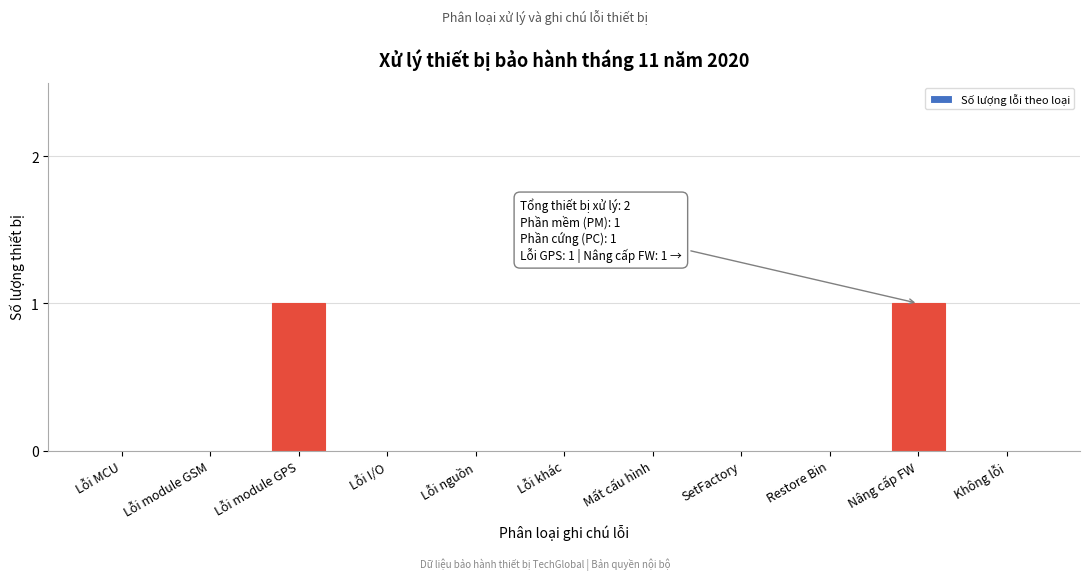

Reading left to right, transcribe all the data shown in this chart.

Lỗi MCU=0	Lỗi module GSM=0	Lỗi module GPS=1	Lỗi I/O=0	Lỗi nguồn=0	Lỗi khác=0	Mất cấu hình=0	SetFactory=0	Restore Bin=0	Nâng cấp FW=1	Không lỗi=0